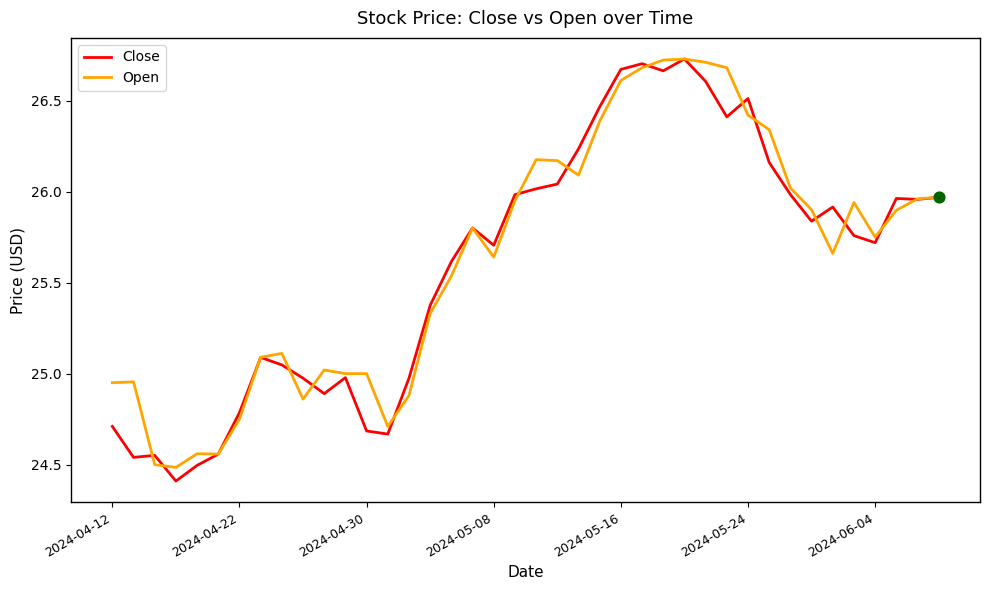

Is it true that Close equals 5.2 at 2024-04-22?

False